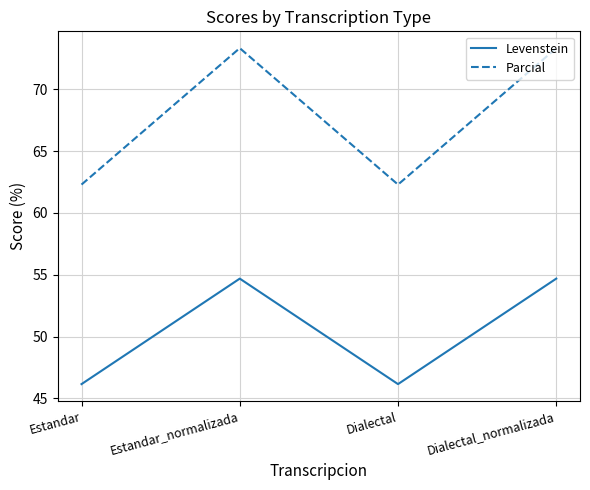

Is it true that Parcial equals 73.3 at Estandar_normalizada?

True